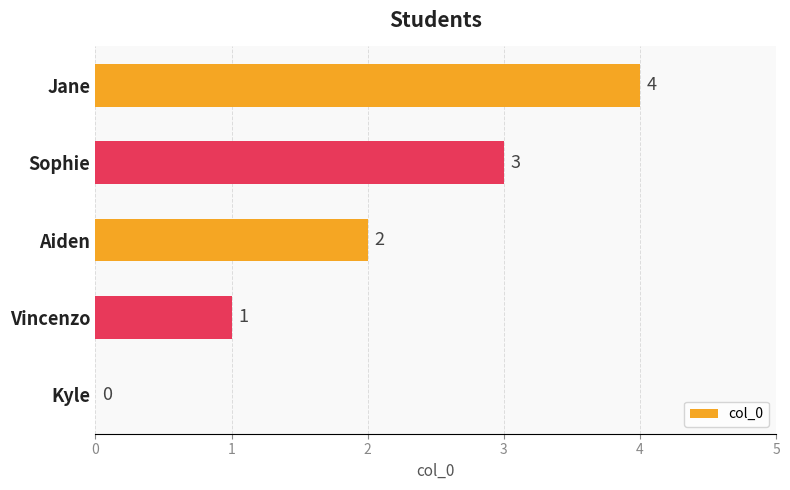

What is the sum of the values at Sophie and Jane?

7